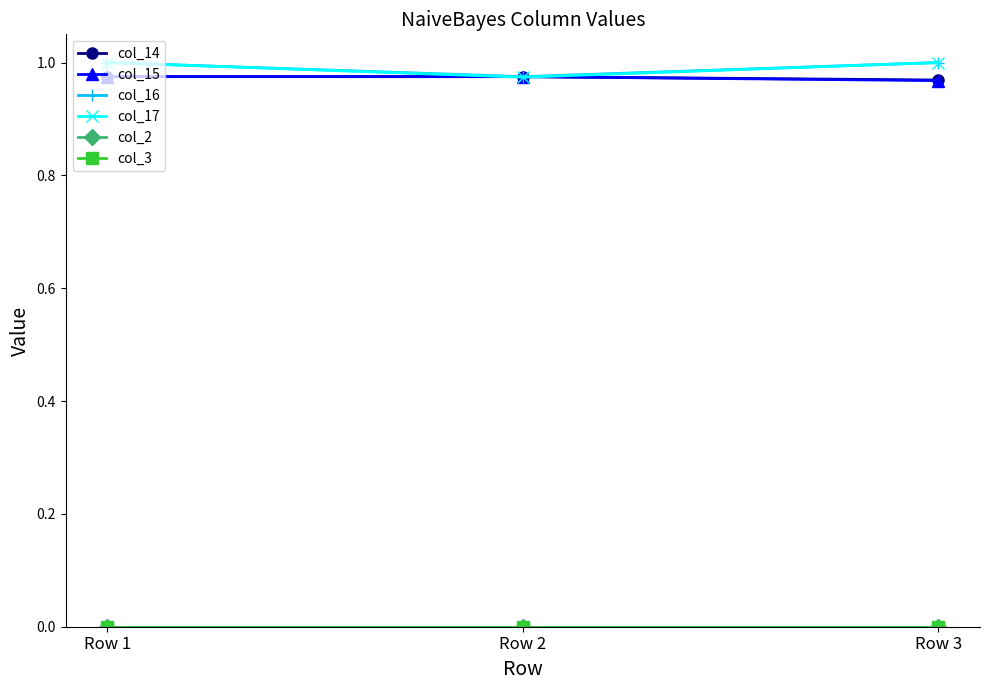

List the series in order of their peak value, highest first.

col_16, col_17, col_14, col_15, col_2, col_3